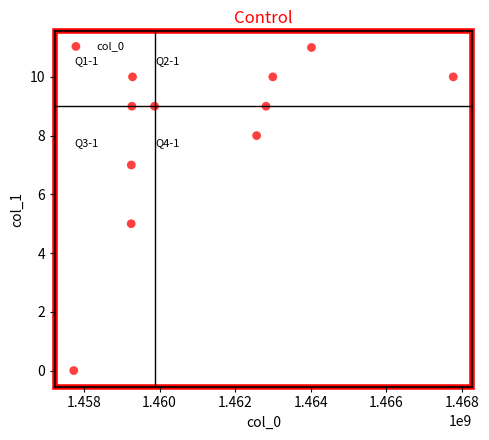

What is the range of Y values (max minus min)?

11